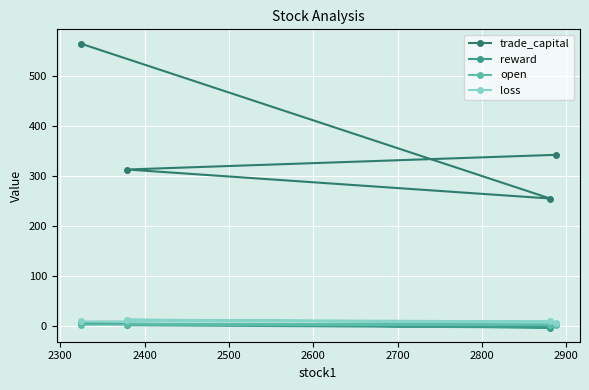

Which series has the widest spread of values?

trade_capital